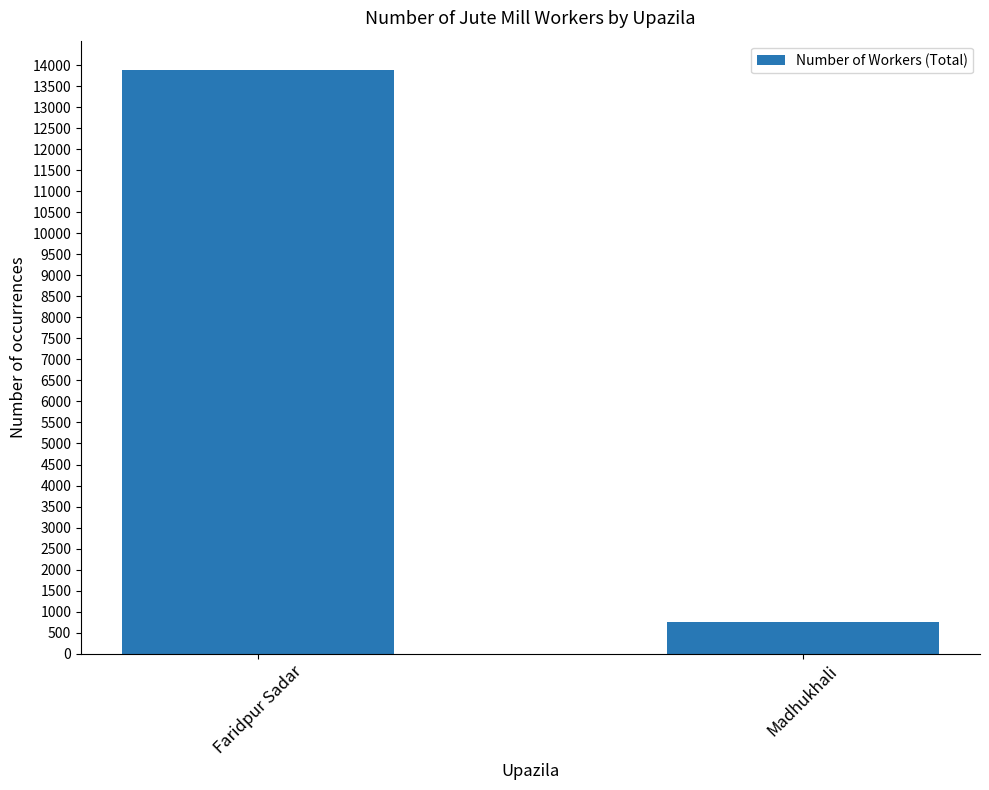

What is the smallest value displayed?

755